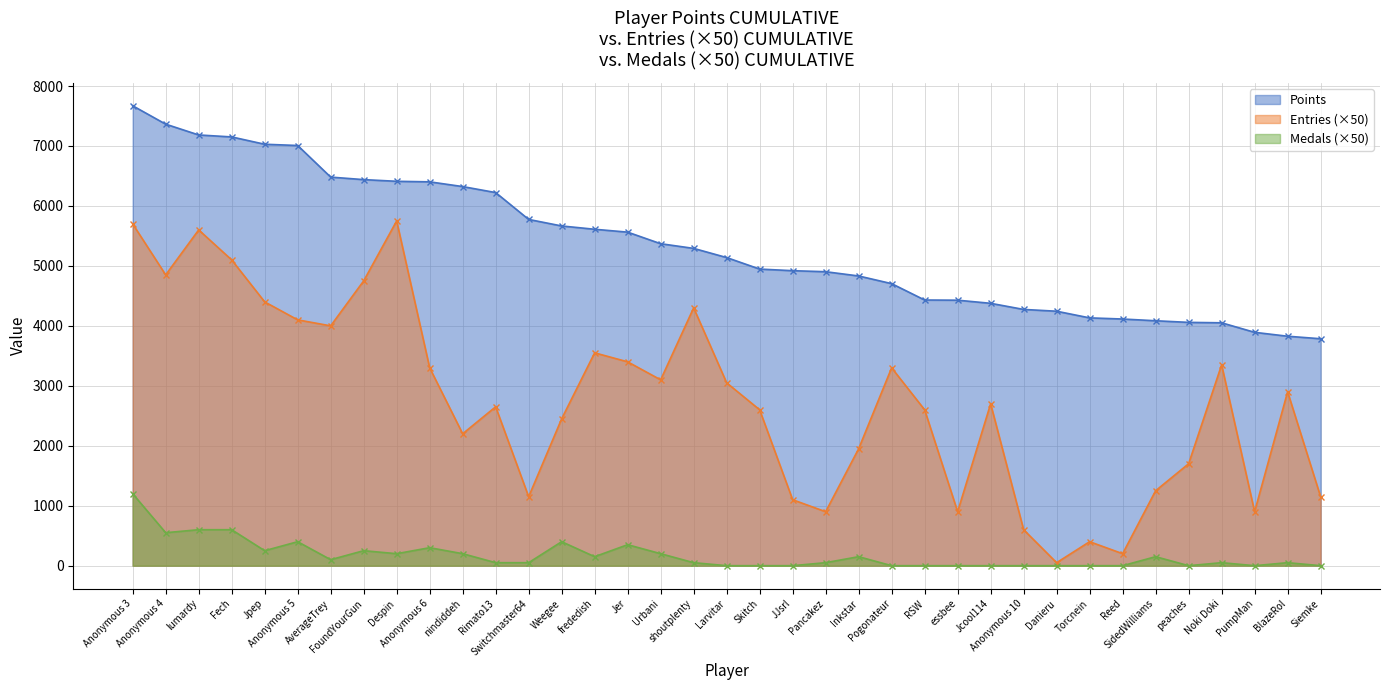

Is it true that Medals equals 418 at Anonymous 6?

False